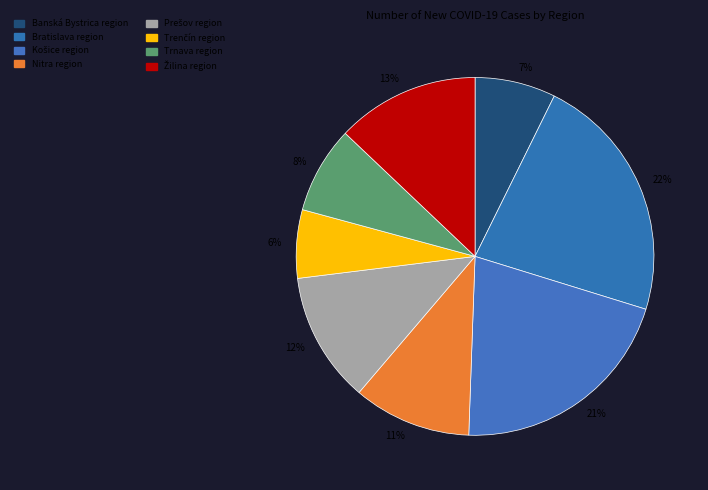

Combined, do 11% and 22% account for over 50%?

No